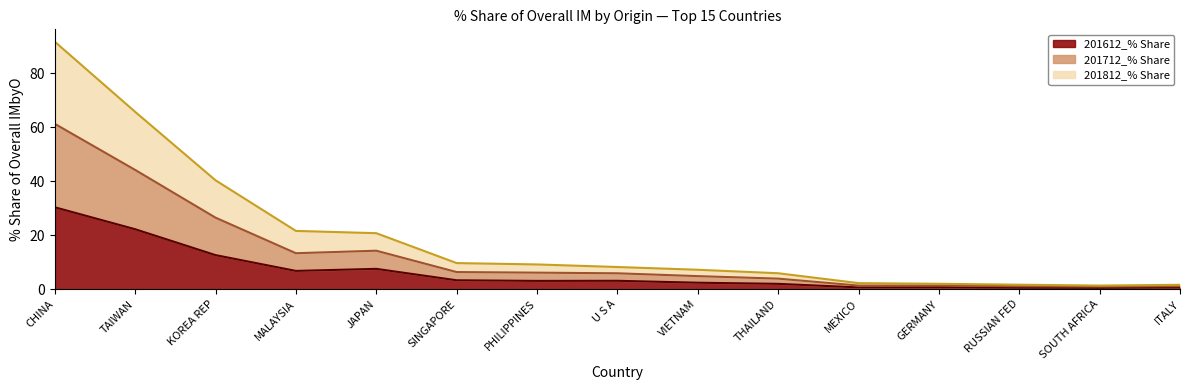

What is the sum of all 201612_% Share values?

96.0